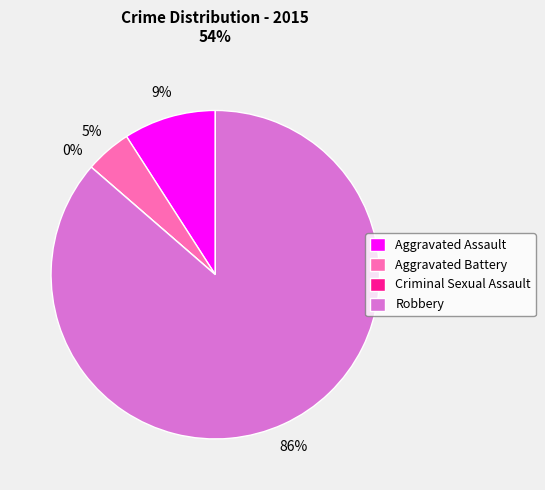

Is it true that Aggravated Battery is 1% of the pie?

False